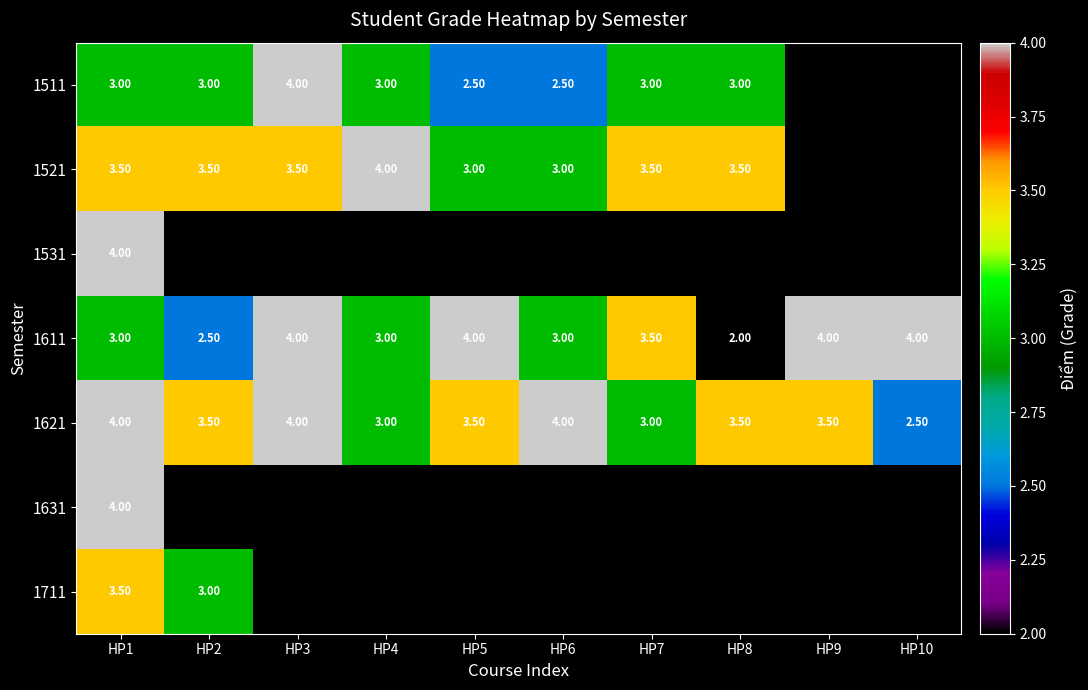

How many 1611 values are between 3 and 4?

8